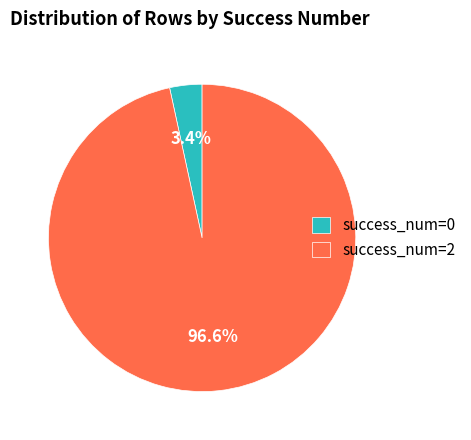

Which has a higher value, success_num=2 or success_num=0?

success_num=2